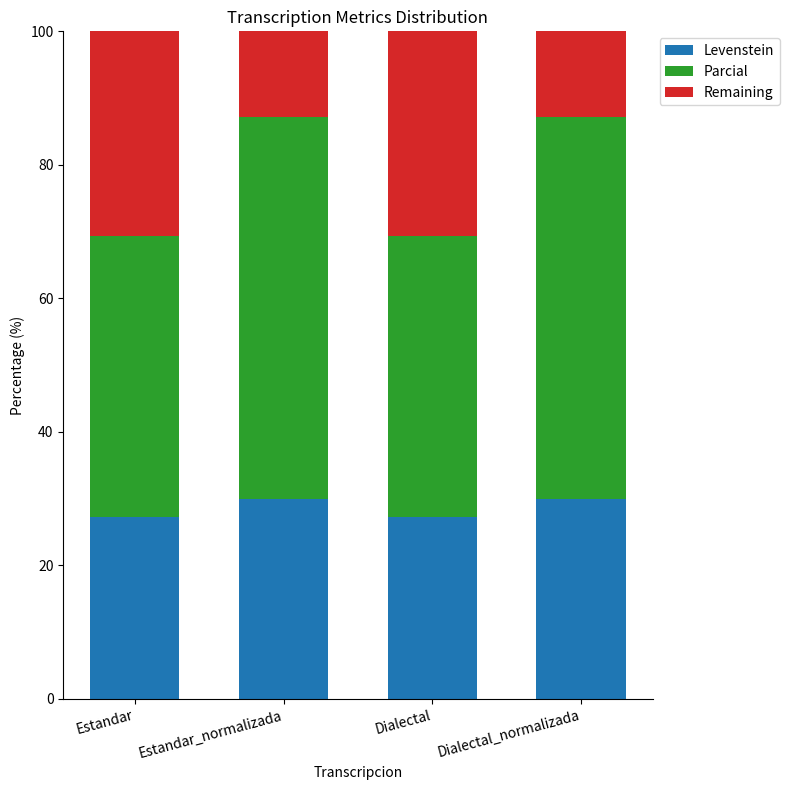

Does the chart contain stacked bars?

Yes